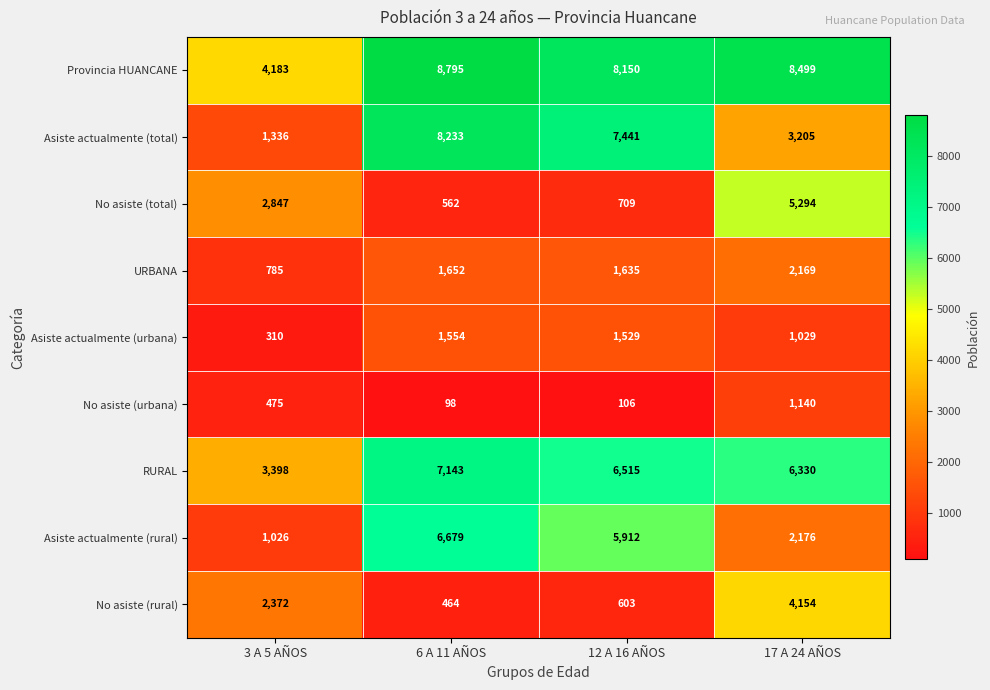

At which label is Asiste actualmente (urbana) closest to 932?

17 A 24 AÑOS